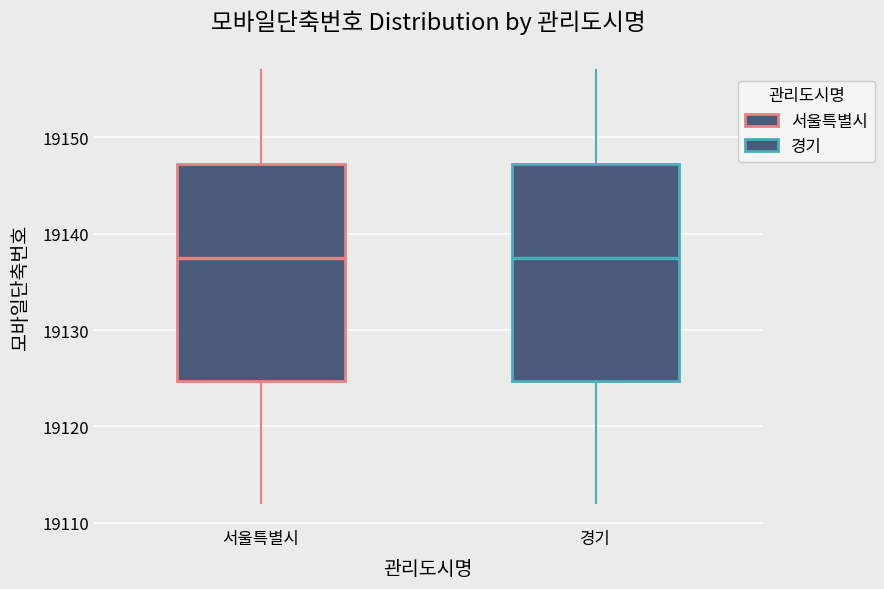

Reading left to right, transcribe this box plot: for each box, give where its median line is, the range the box spans, and where its two whiskers end, as read against the y-axis. The values are not printed on the chart, so give them approximately, as read against the axis.

서울특별시: median 19138, box 19125 to 19147, whiskers 19112 to 19157
경기: median 19138, box 19125 to 19147, whiskers 19112 to 19157